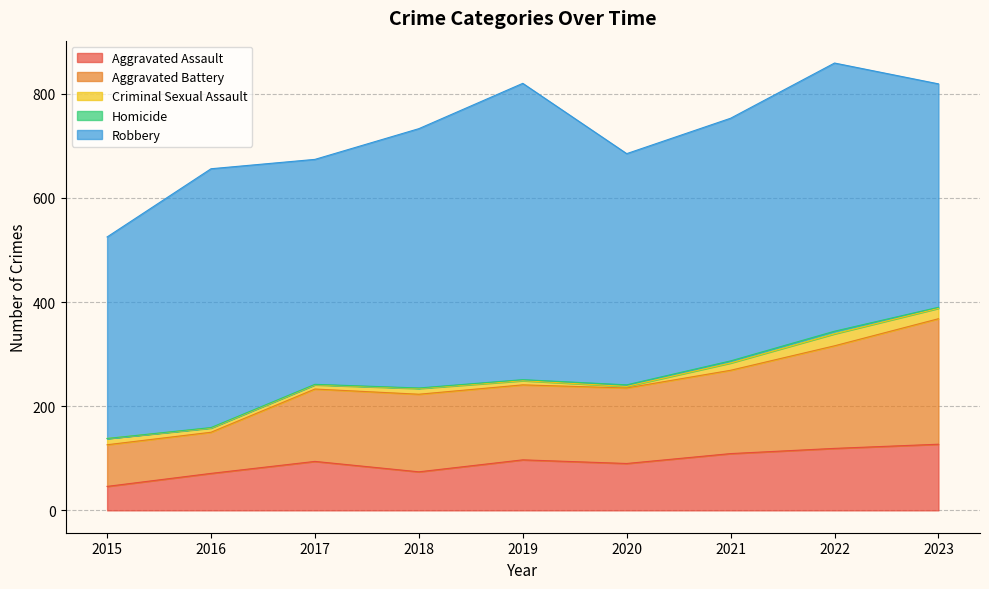

True or false: Aggravated Assault and Aggravated Battery cross at least once.

False